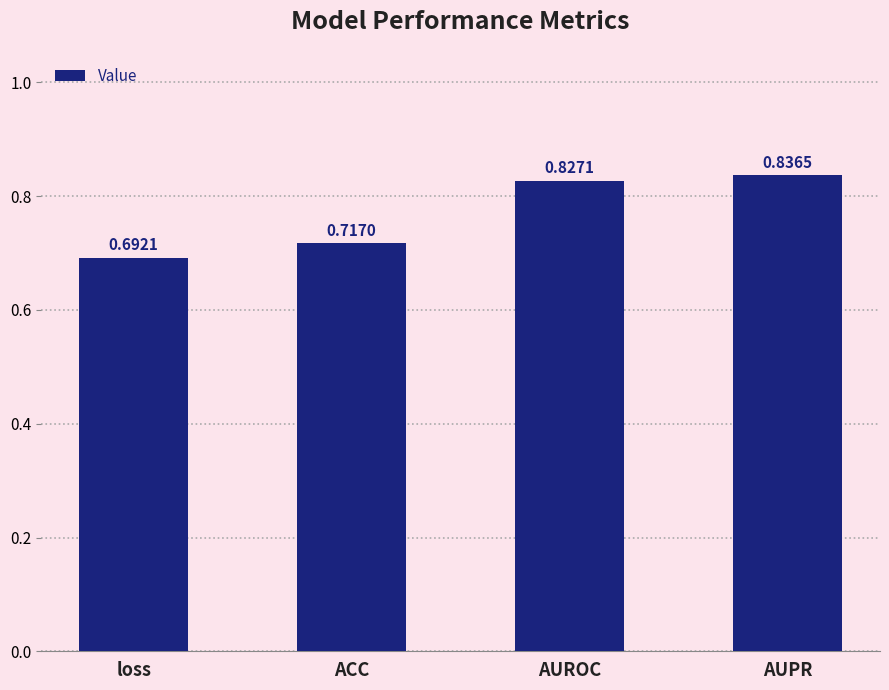

What position from the right is ACC?

3